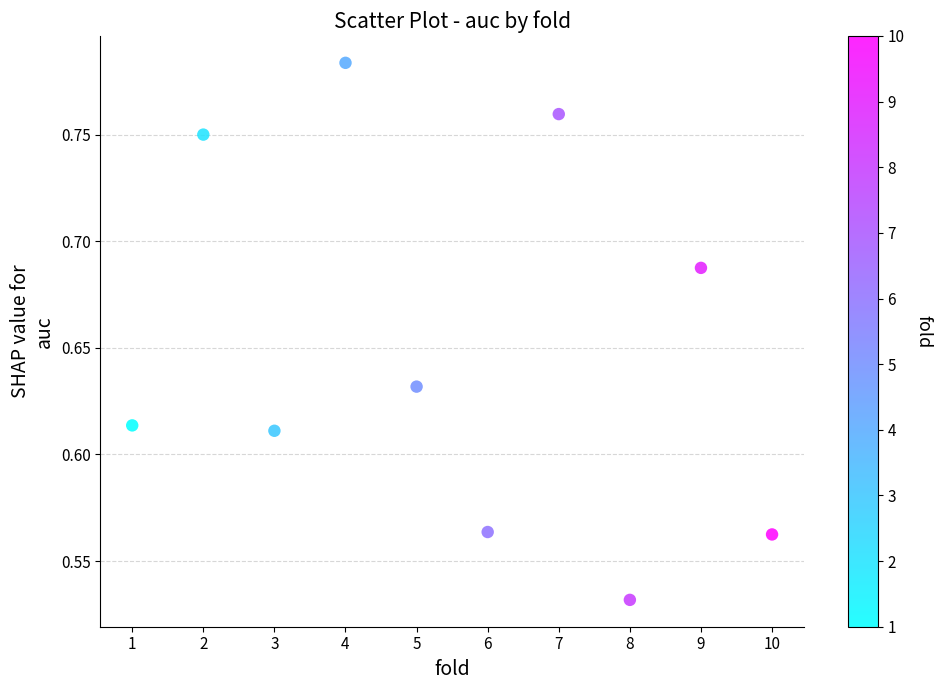

What is the range of X values (max minus min)?

9.0